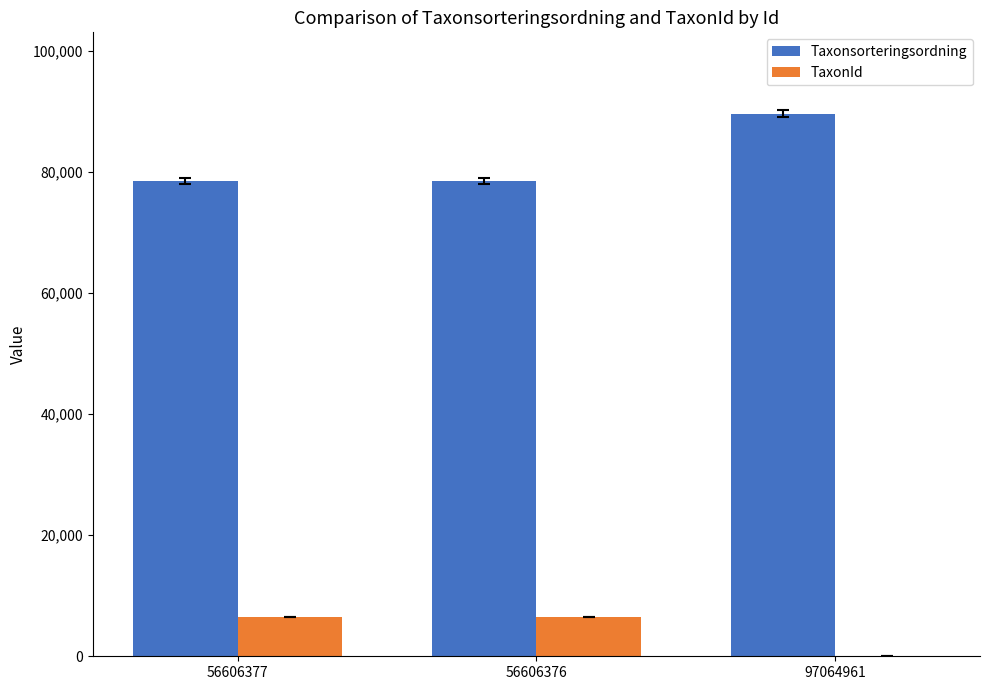

Which series has the widest spread of values?

Taxonsorteringsordning